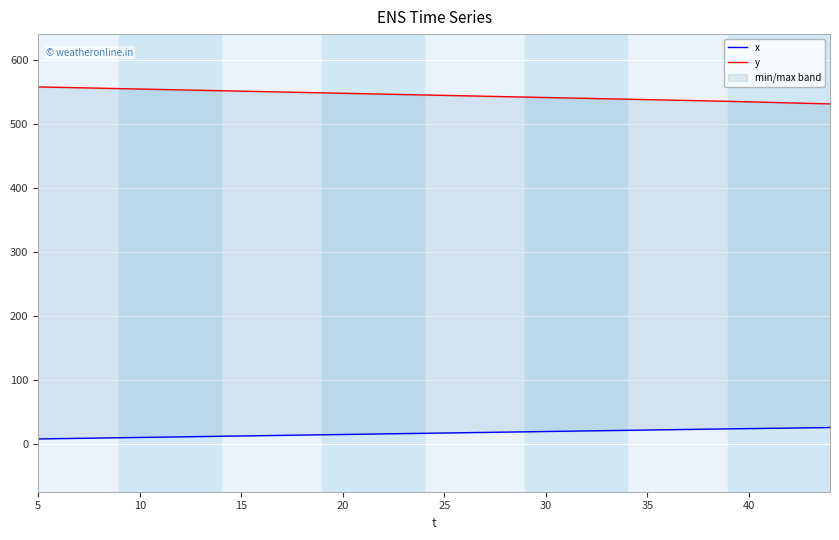

How many lines are shown in the chart?

2